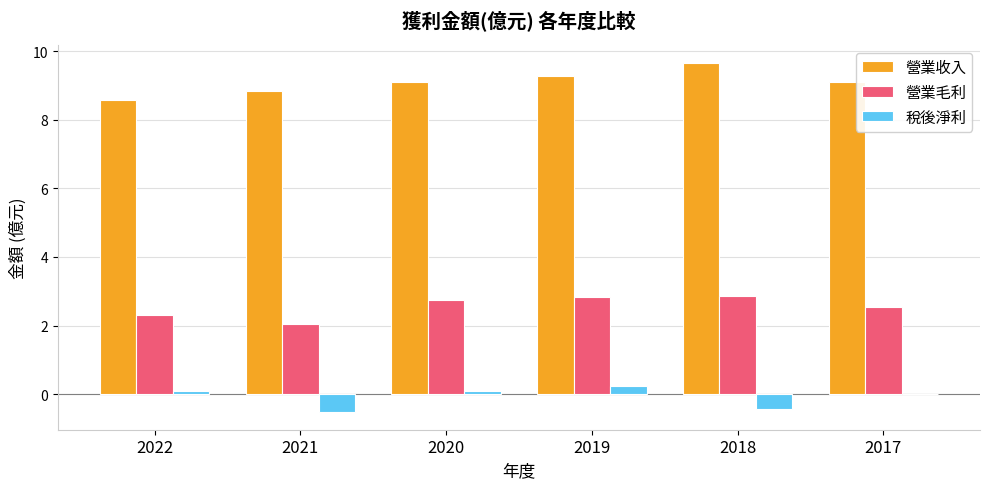

How many groups of bars are there?

6